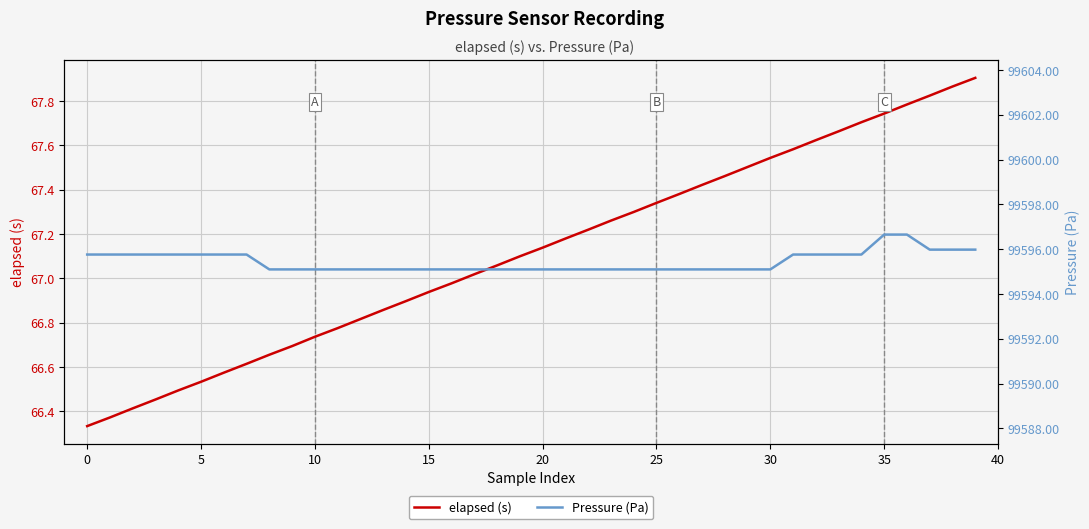

What is the spread (max minus min) of values at 22?

99527.9